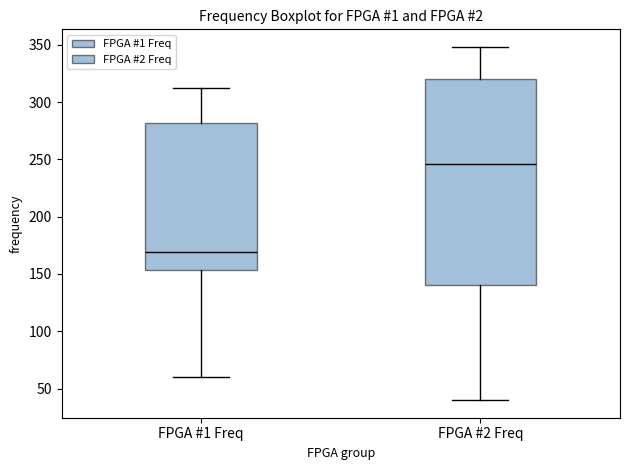

Comparing the boxes themselves (not the whiskers), which one is the tallest?

FPGA #2 Freq